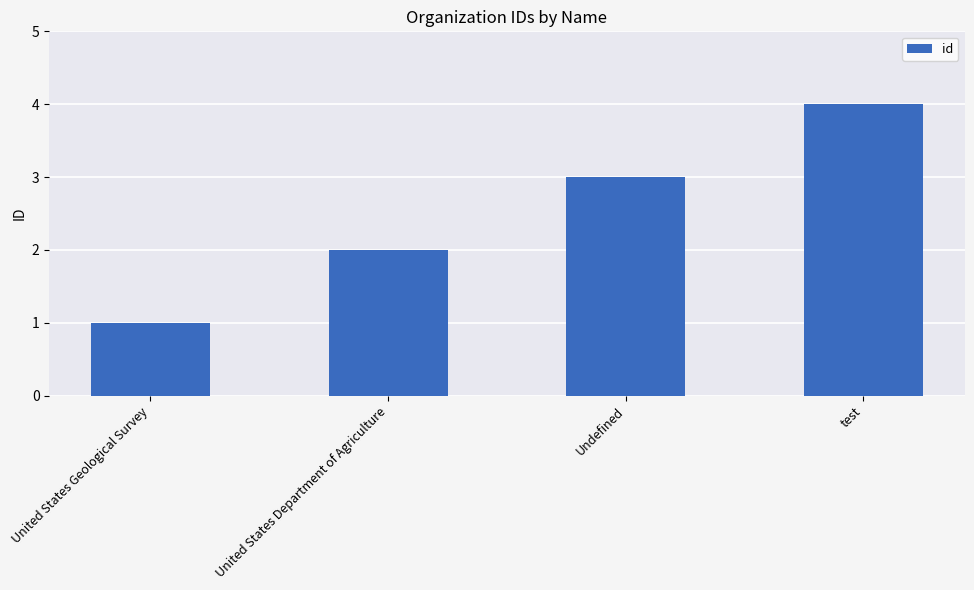

List the labels in order of value, largest first.

test, Undefined, United States Department of Agriculture, United States Geological Survey